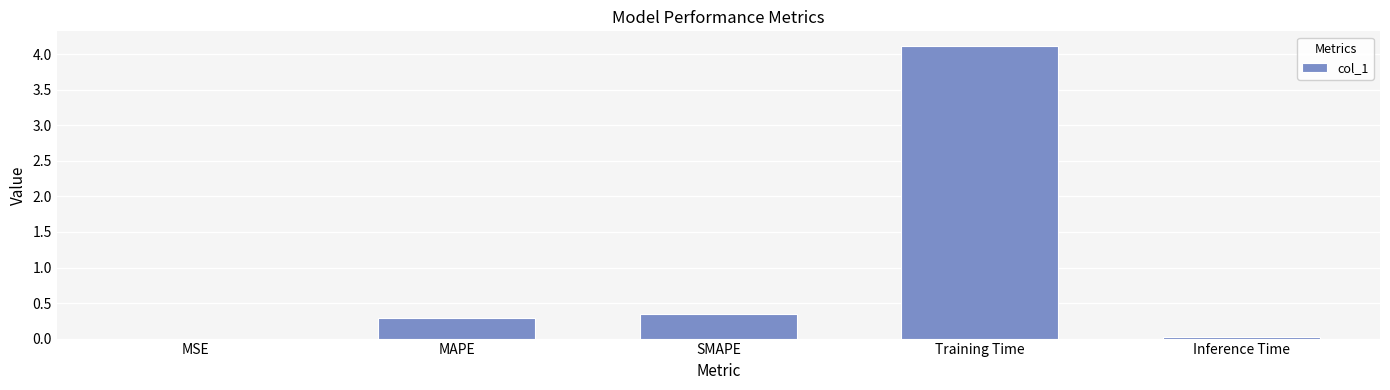

What is the greatest value displayed?

4.1